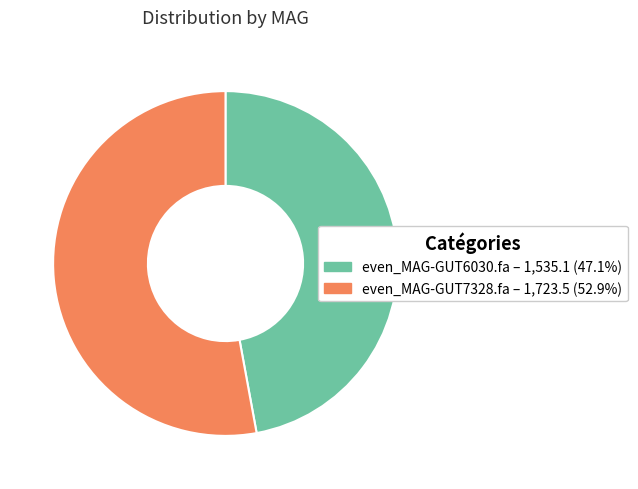

Do even_MAG-GUT6030.fa and even_MAG-GUT7328.fa together represent more than half of the pie?

Yes